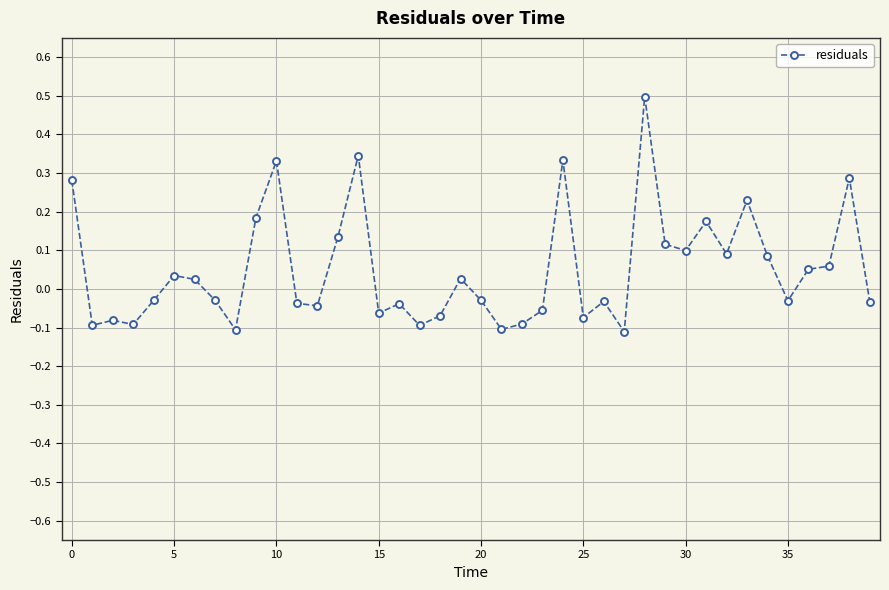

How many lines are shown in the chart?

1